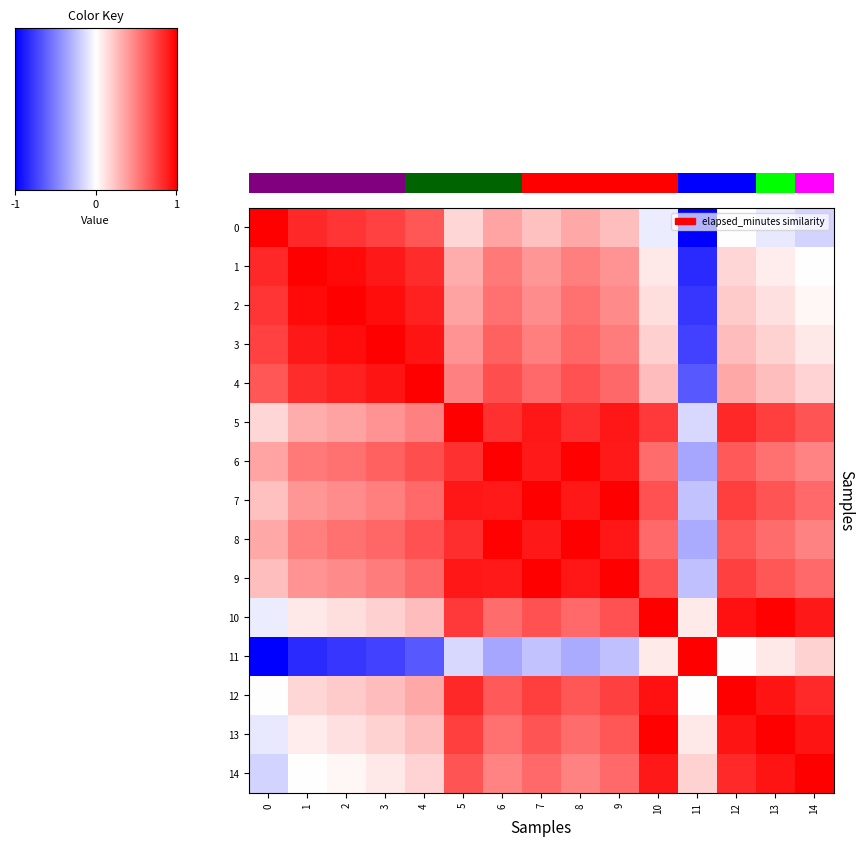

What is the spread (max minus min) of values at 3?

1.7